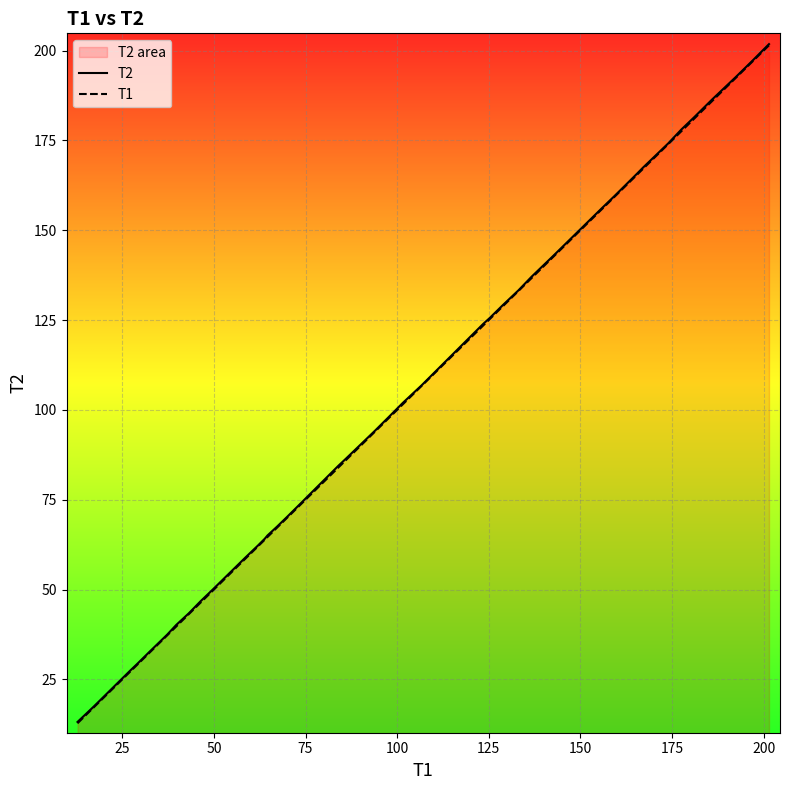

What is the sum of all T1 values?

4110.2